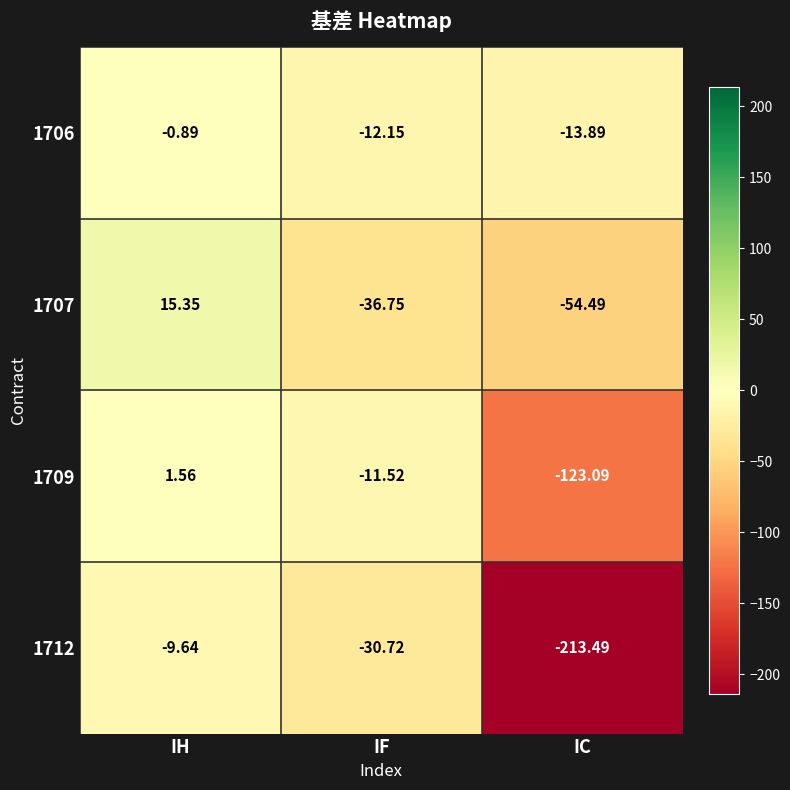

List the labels in order of 1707 value, largest first.

IH, IF, IC